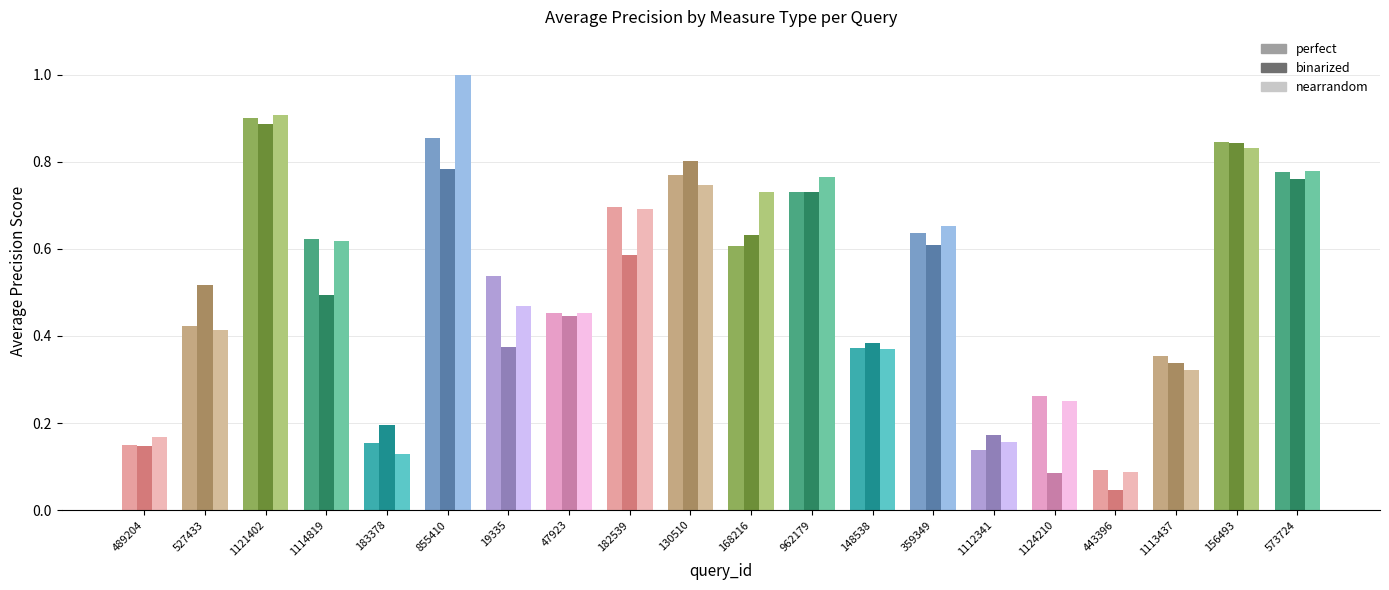

The value of perfect at 148538 is 0.2. True or false?

False